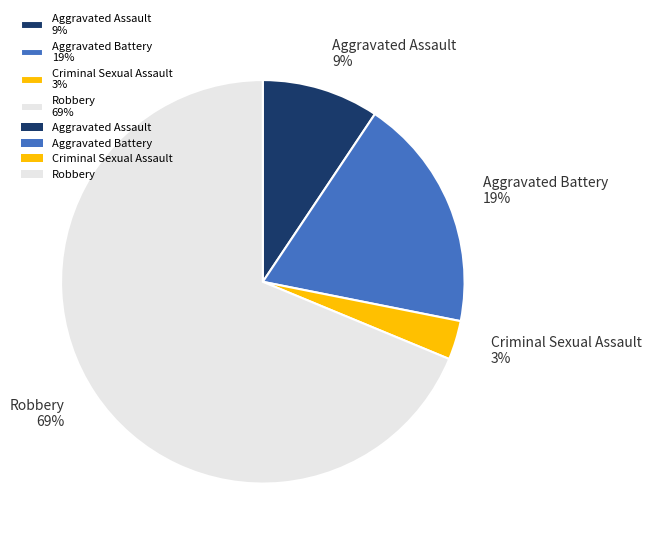

Count the number of slices in the pie.

4